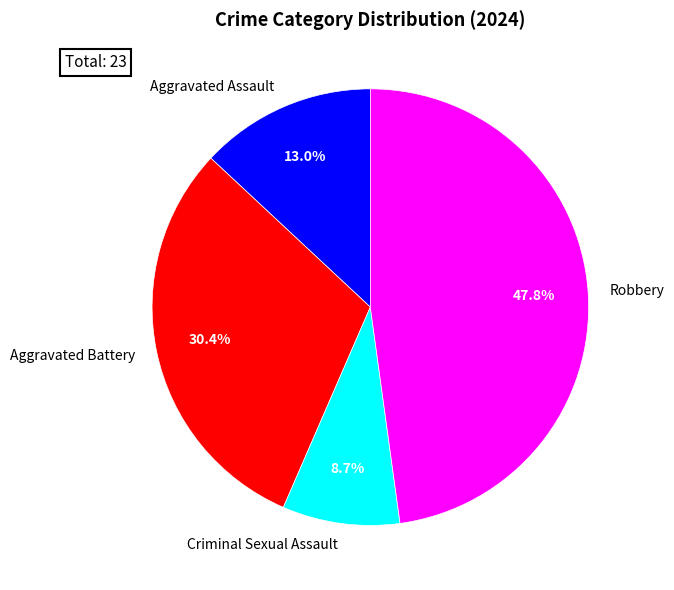

Is there a majority slice in this chart?

No